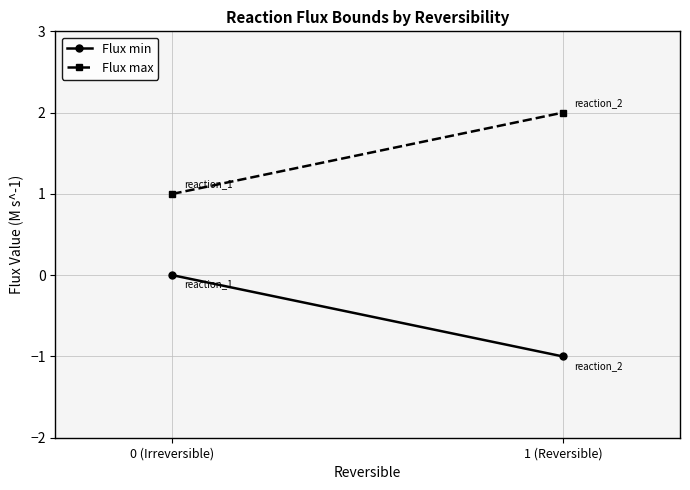

What is the maximum value shown in the chart?

2.0